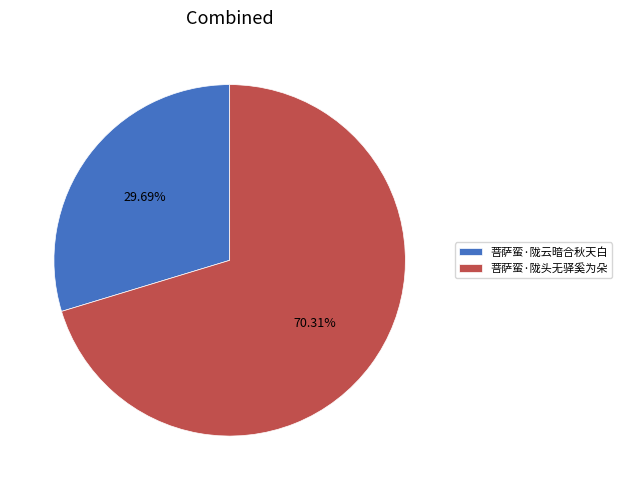

Which slice represents more than half of the pie?

菩萨蛮·陇头无驿奚为朵